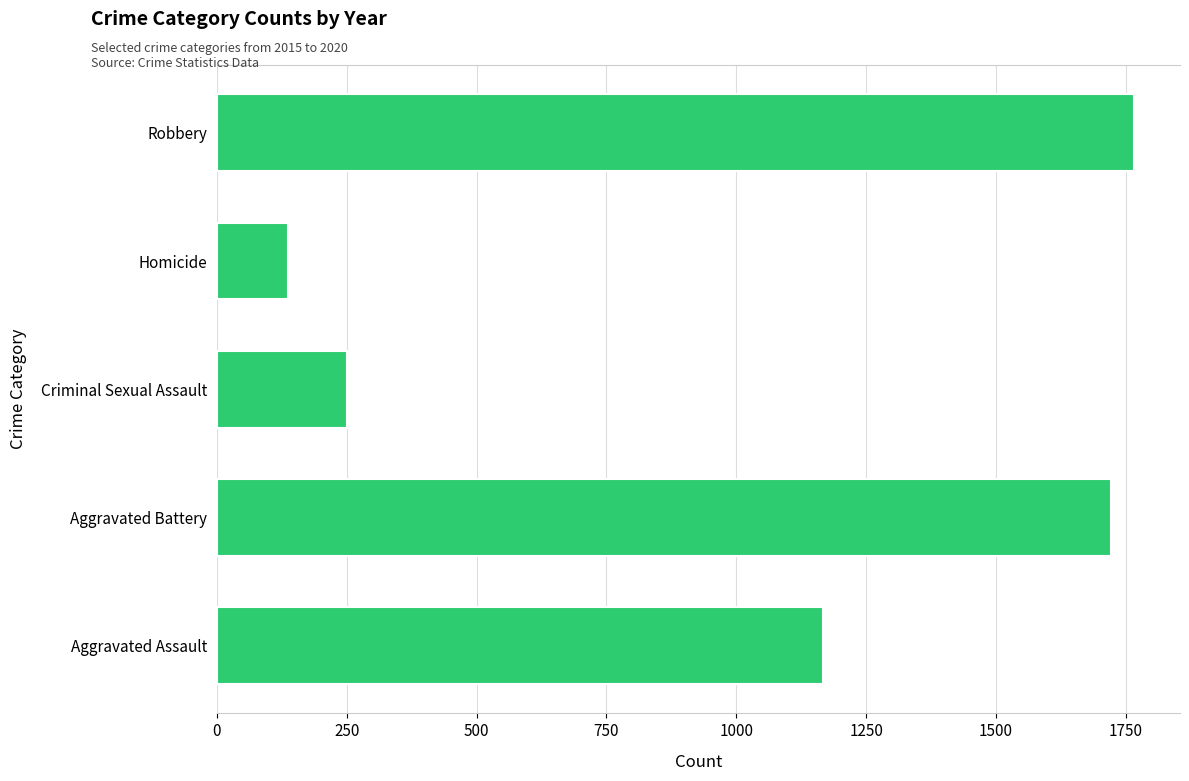

How many data points are less than 1166?

2